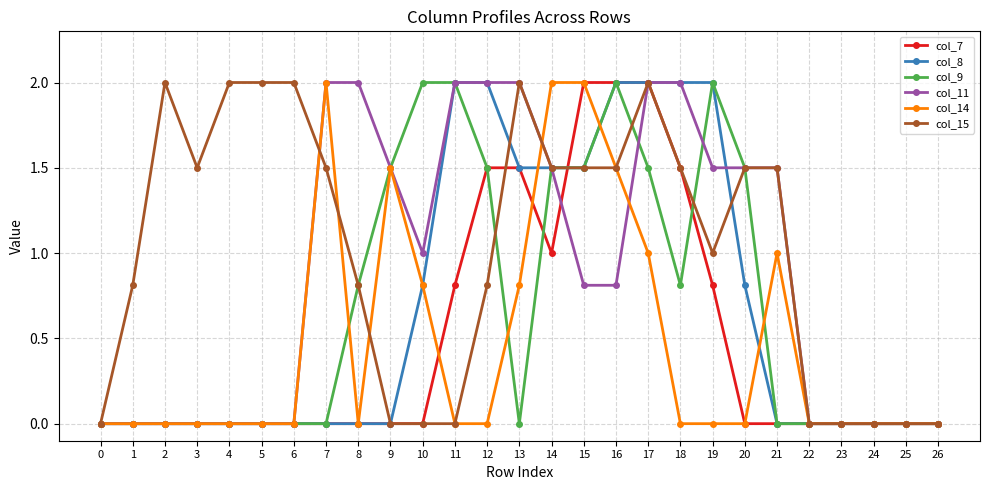

What is the value of the col_15 point at the 5th from the left?

2.0